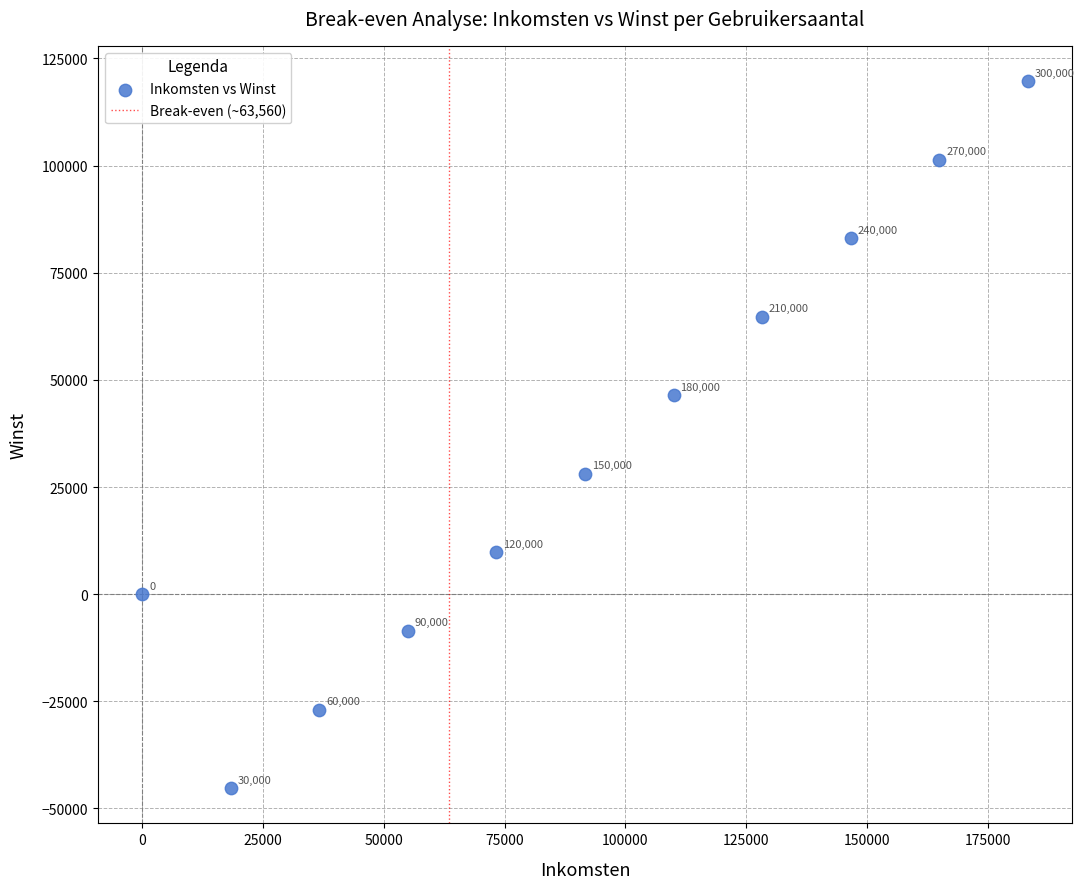

What Y value in the scatter plot is closest to 37228?

28066.0